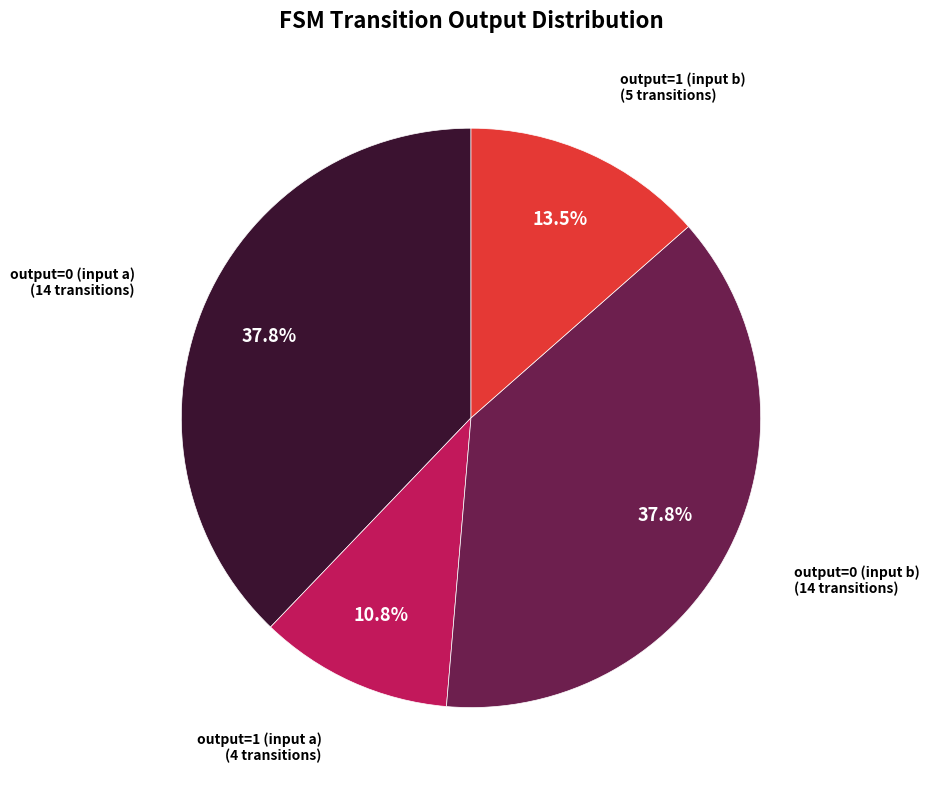

How many segments does this pie chart have?

4